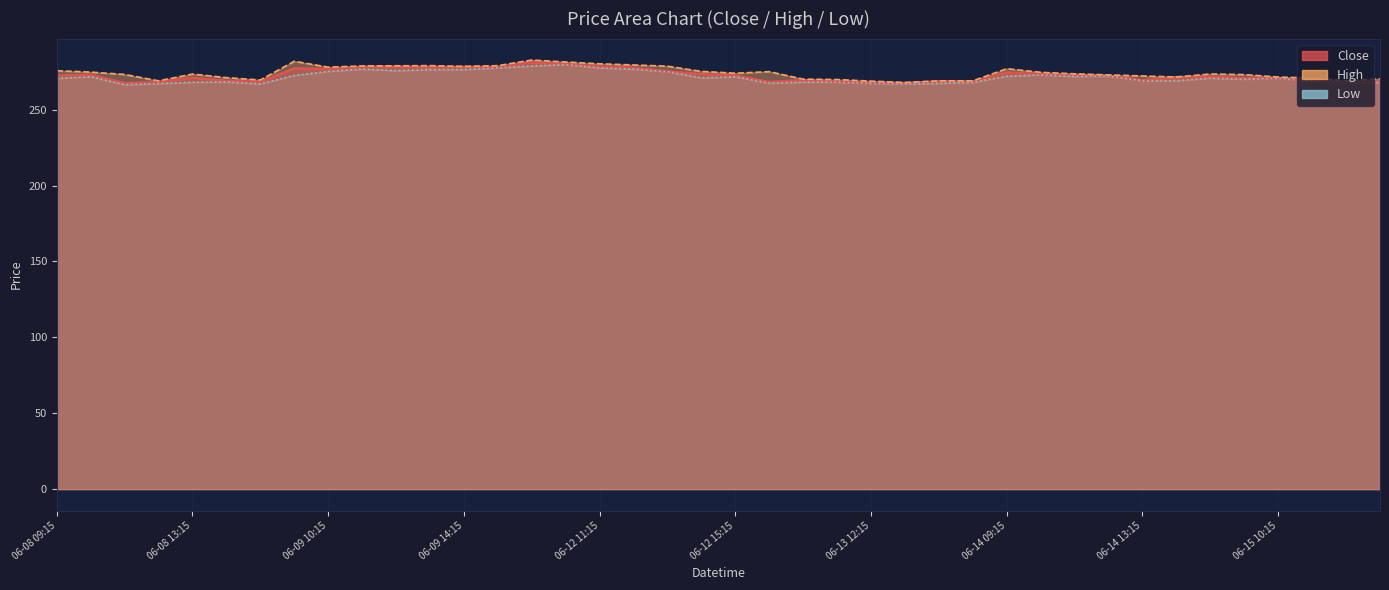

Which series has the largest range (max minus min)?

High